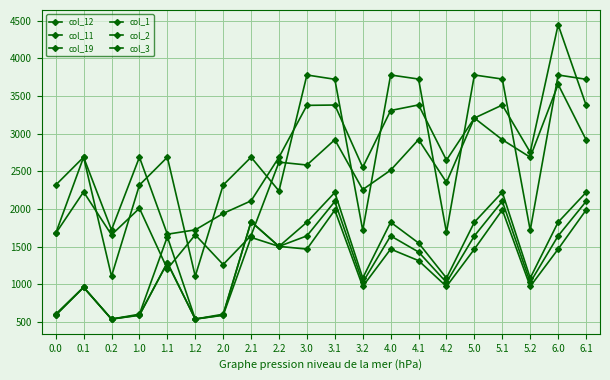

How many lines are shown in the chart?

6